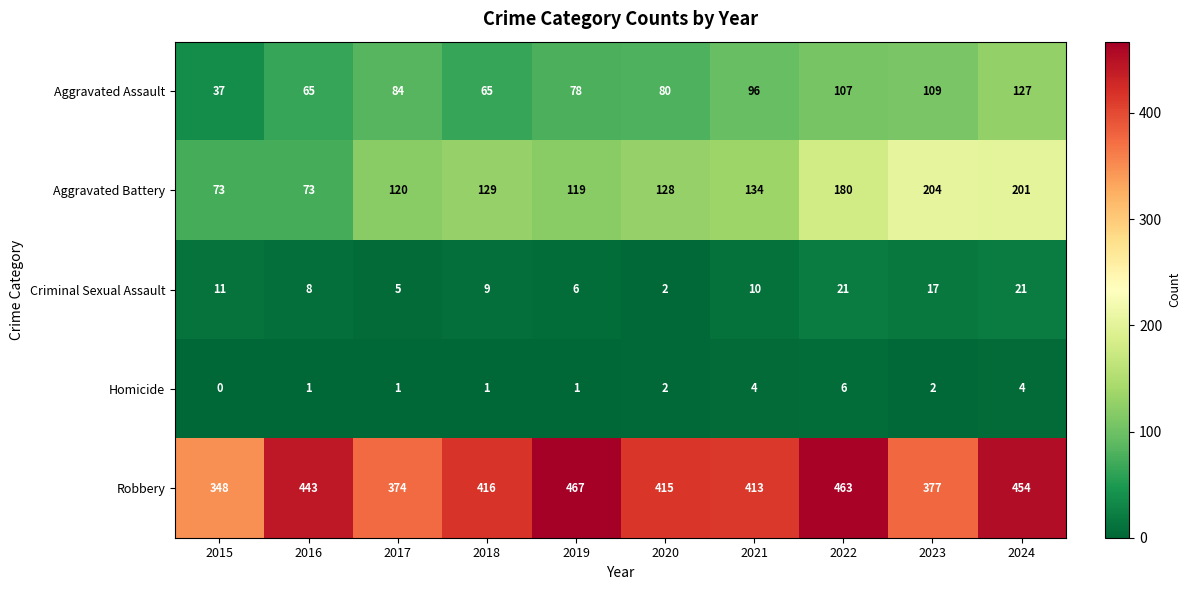

How many distinct data groups are displayed?

5